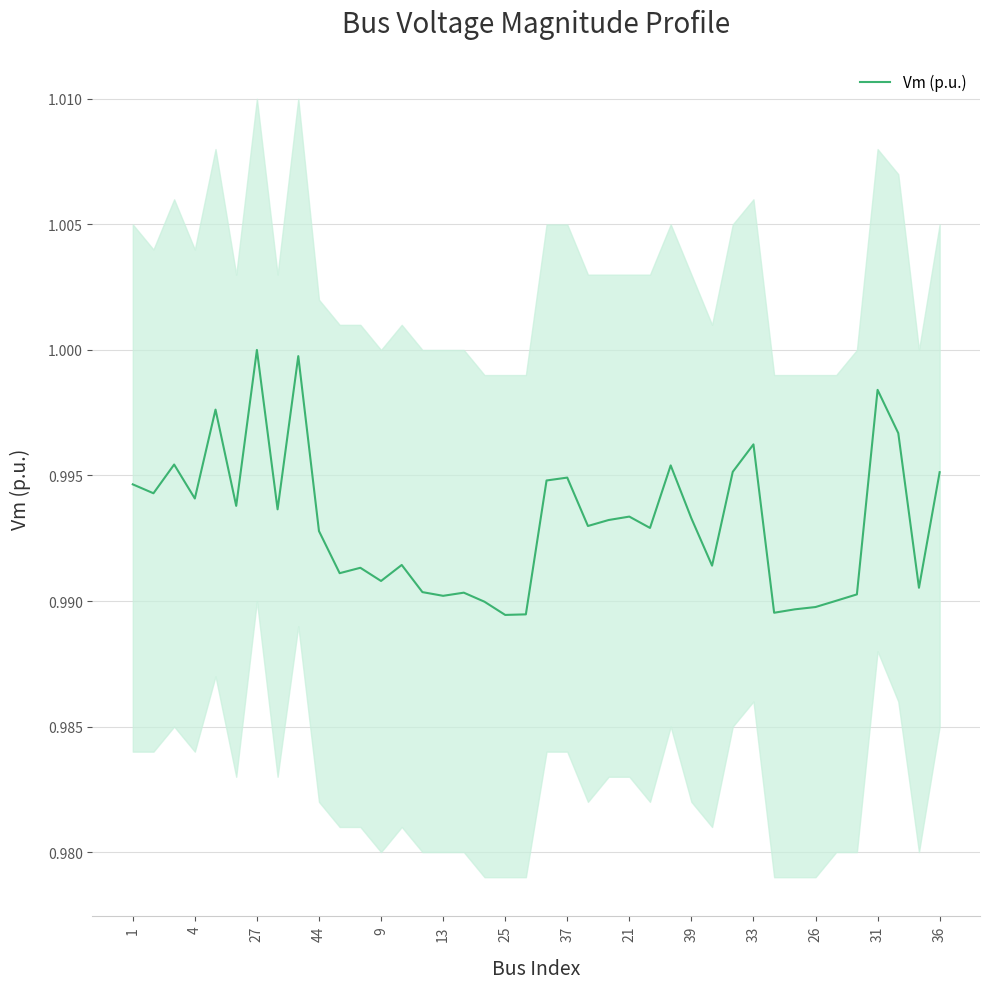

Does the chart display data point markers on the line(s)?

No